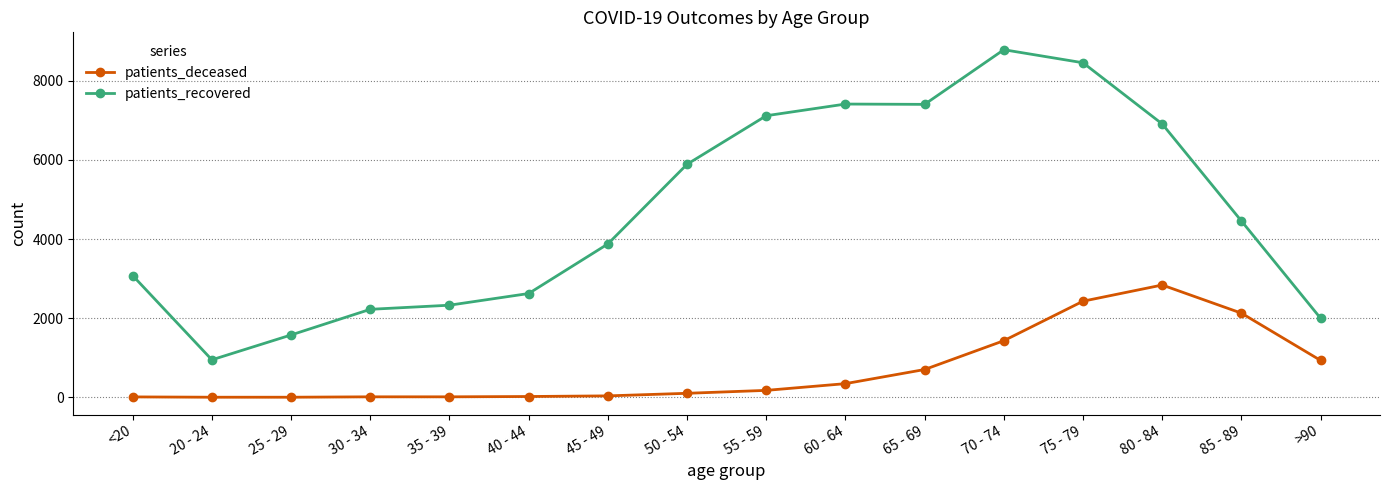

Which series has the widest spread of values?

patients_recovered